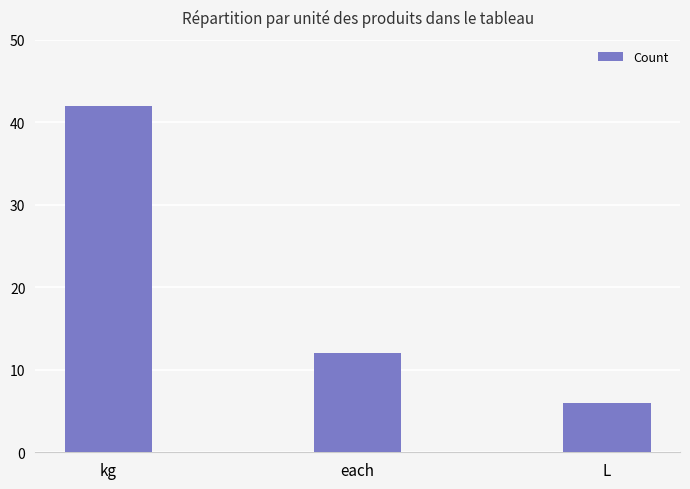

Which category has the lowest value across all series?

L